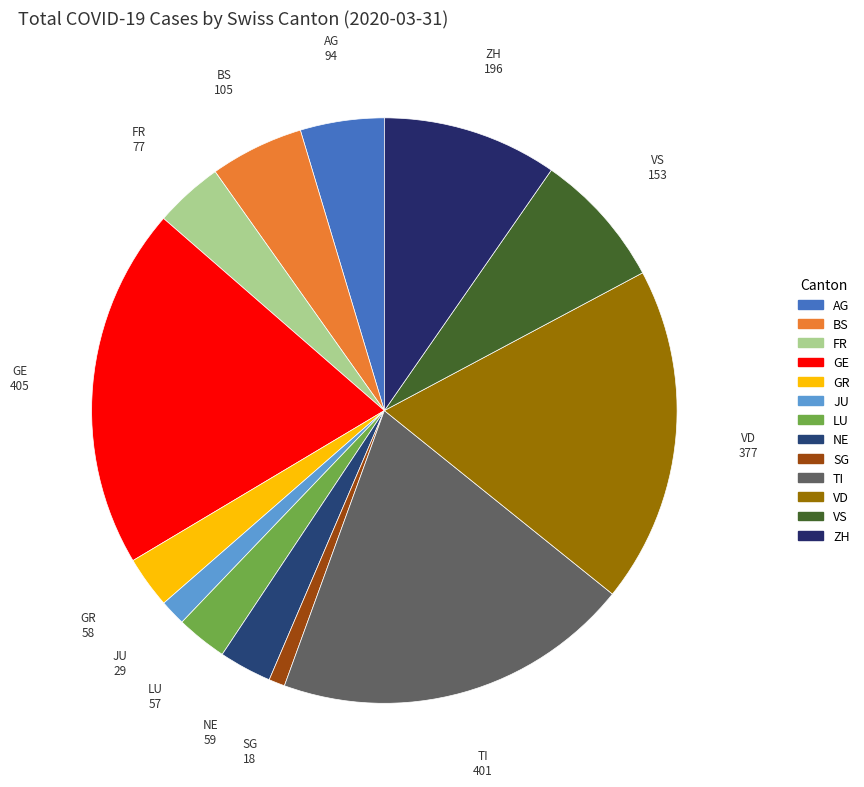

Is it true that LU is 3% of the pie?

True